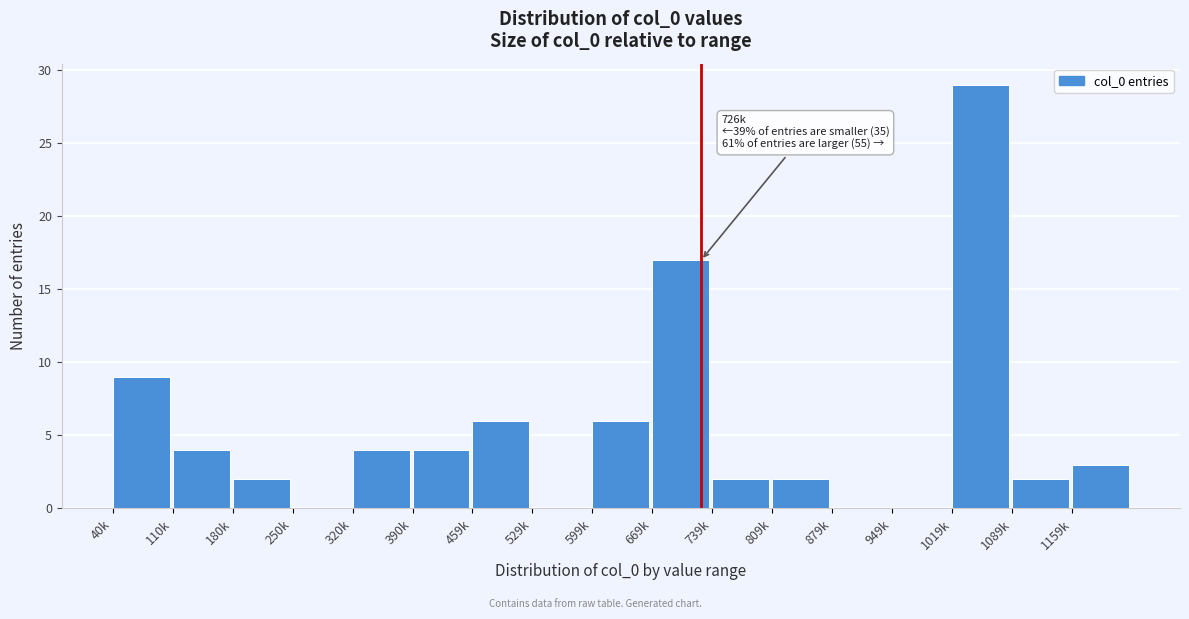

Reading right to left, transcribe all the data shown in this chart.

1159k=3	1089k=2	1019k=29	949k=0	879k=0	809k=2	739k=2	669k=17	599k=6	529k=0	459k=6	390k=4	320k=4	250k=0	180k=2	110k=4	40k=9